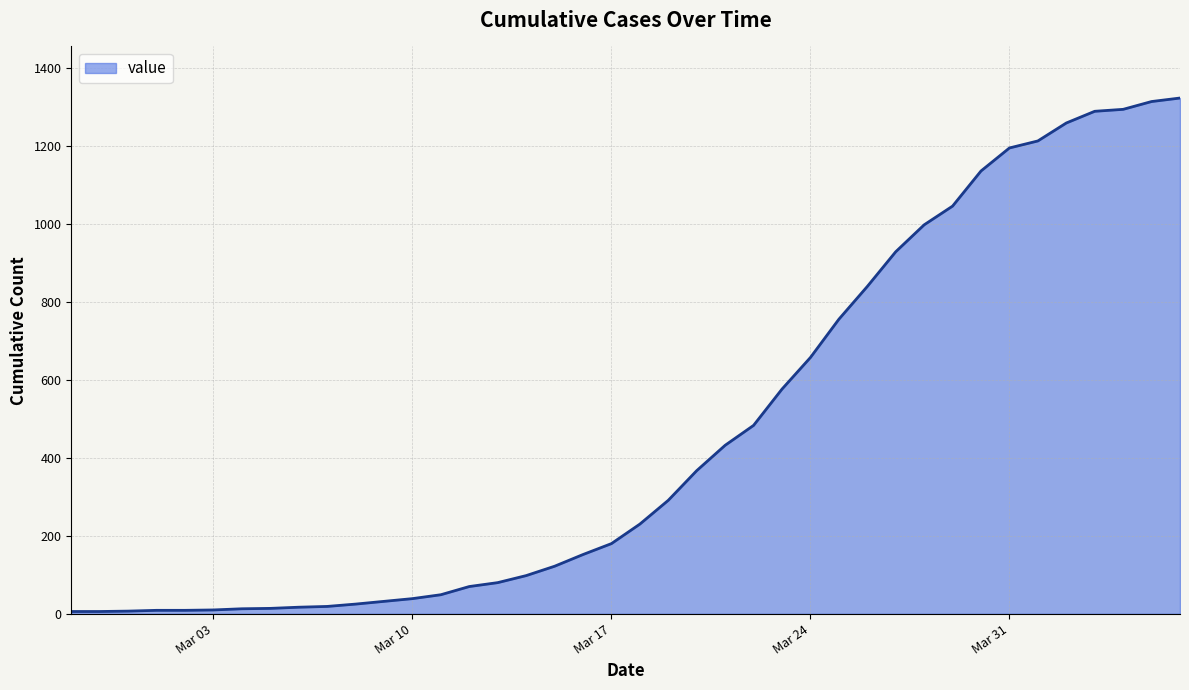

What is the difference between the maximum and minimum values?

1316